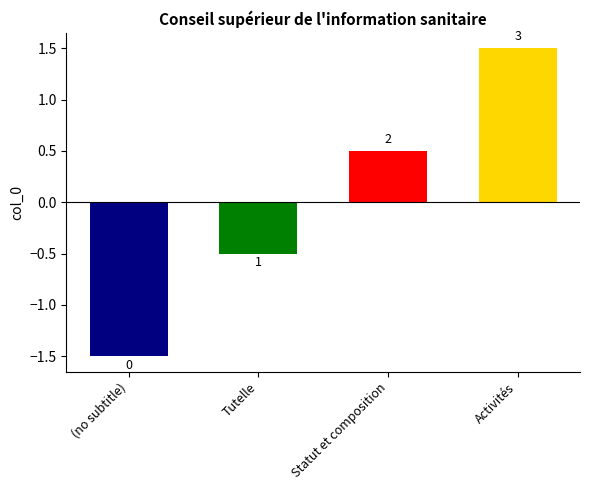

Does the chart contain any negative values?

Yes